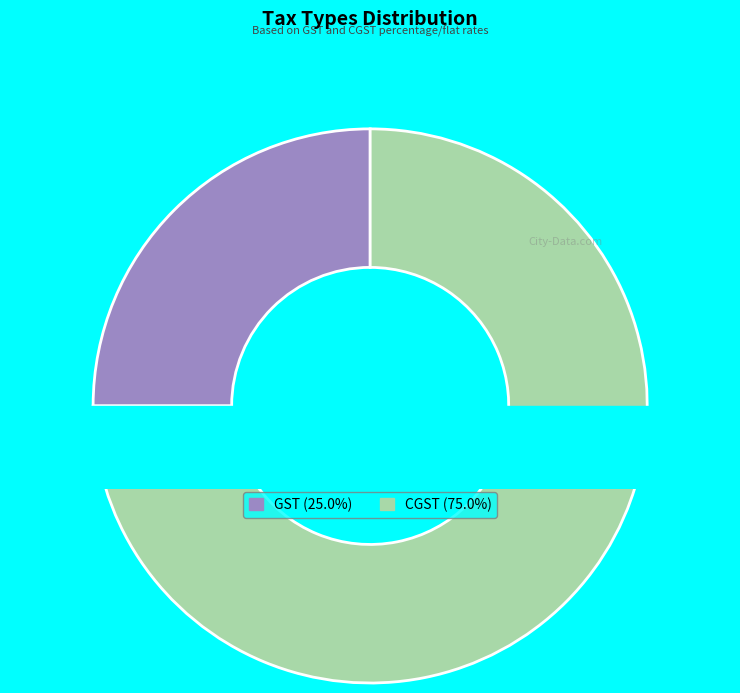

To the nearest percent, what percentage of the pie is GST?

25%